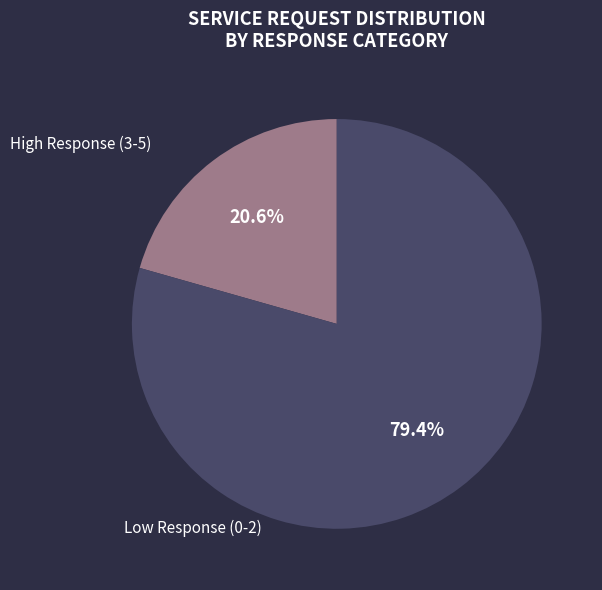

What percentage is NOT represented by High Response (3-5)?

79.4%